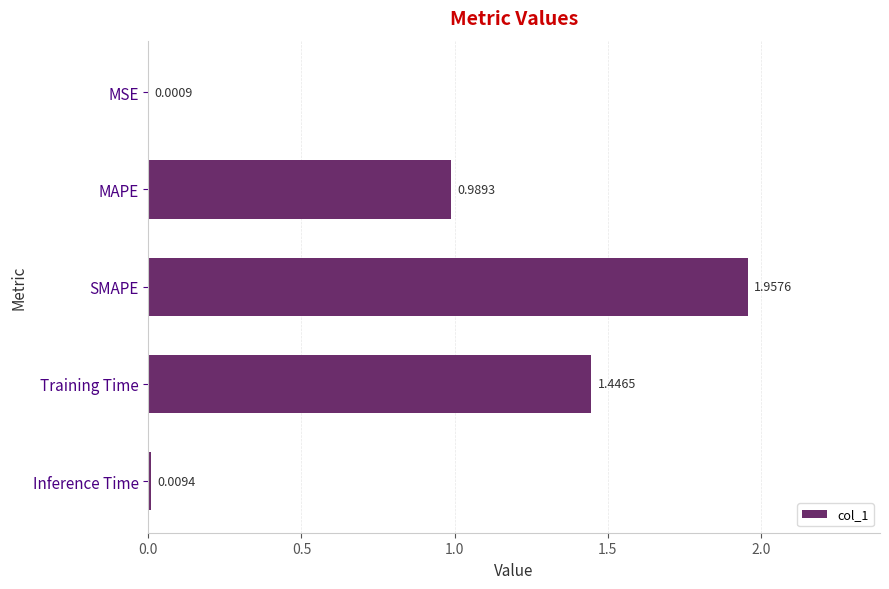

Between SMAPE and MAPE, which is larger?

SMAPE